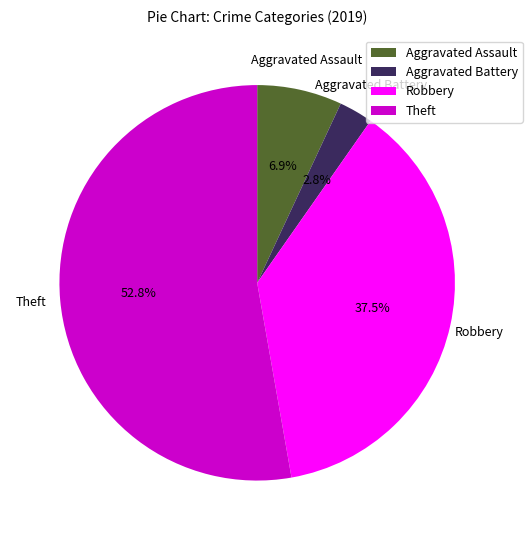

The Robbery slice represents 24% of the pie. True or false?

False